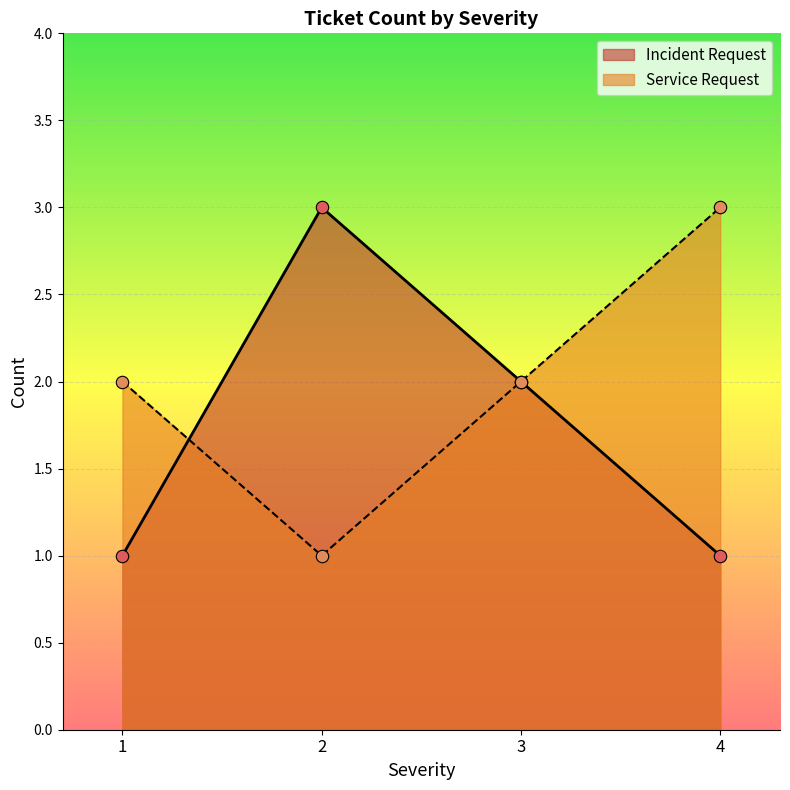

What are all the series names shown in the legend?

Incident Request, Service Request